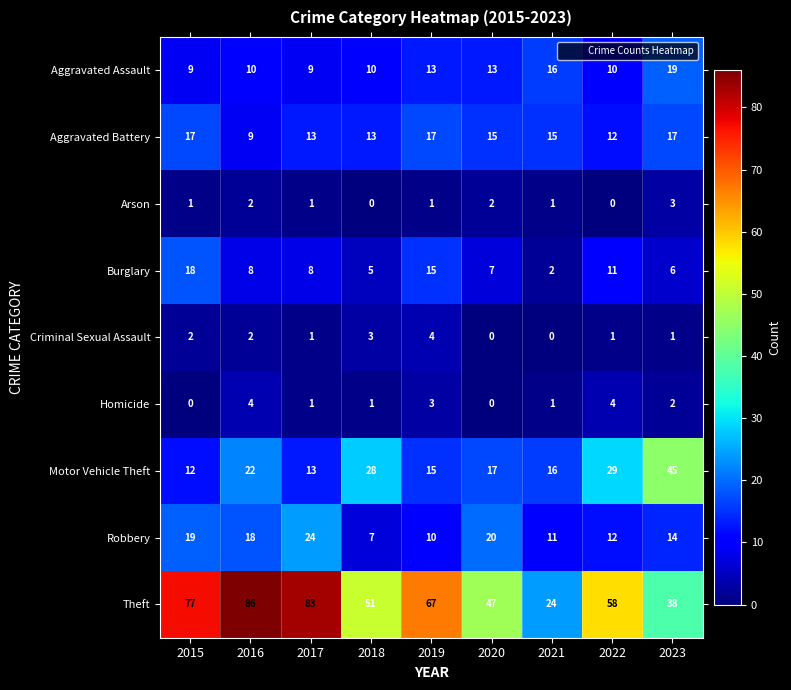

Which series has the largest range (max minus min)?

Theft